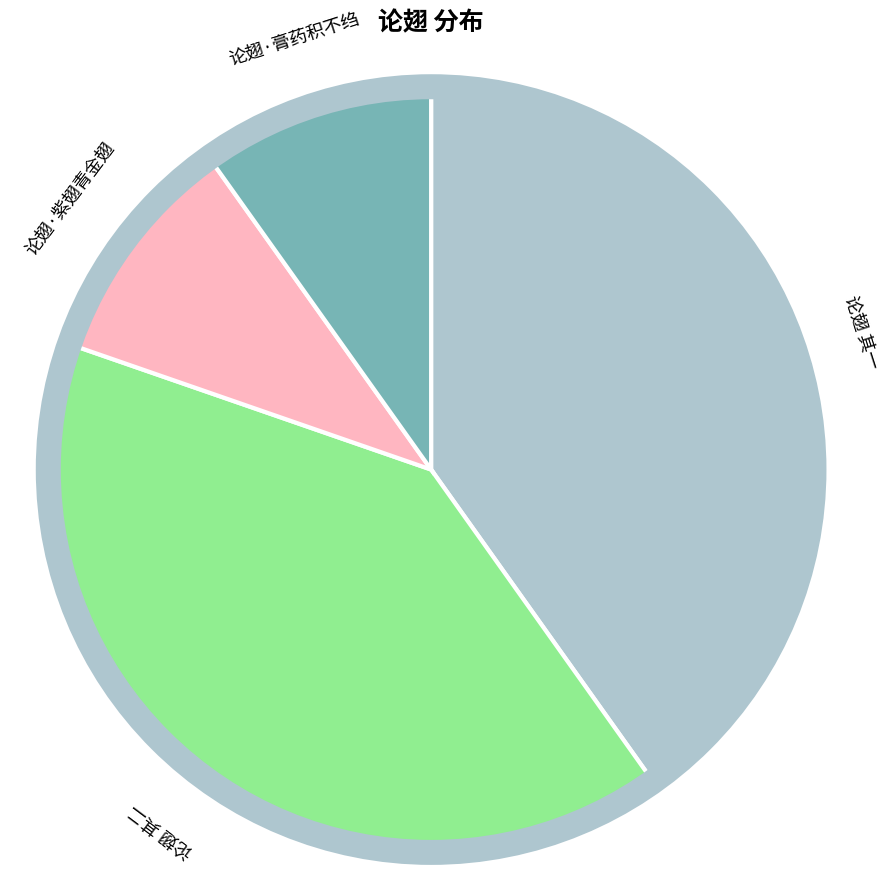

Is there a majority slice in this chart?

No